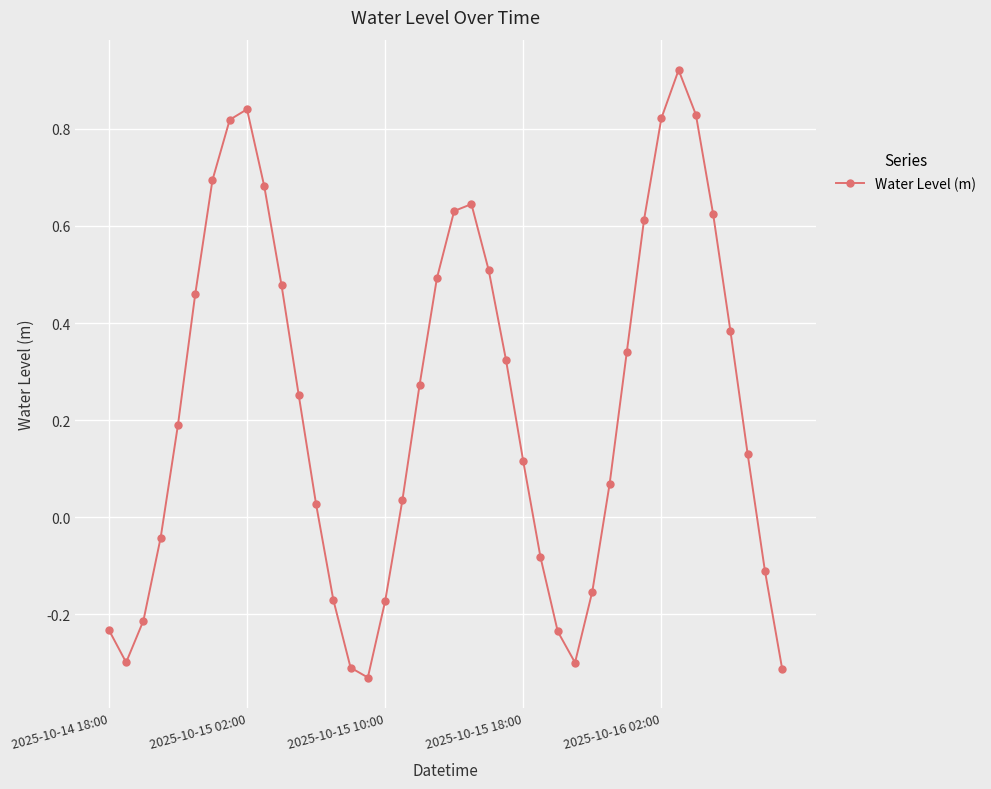

How many interior local peaks (higher than both neighbors) does the data have?

3